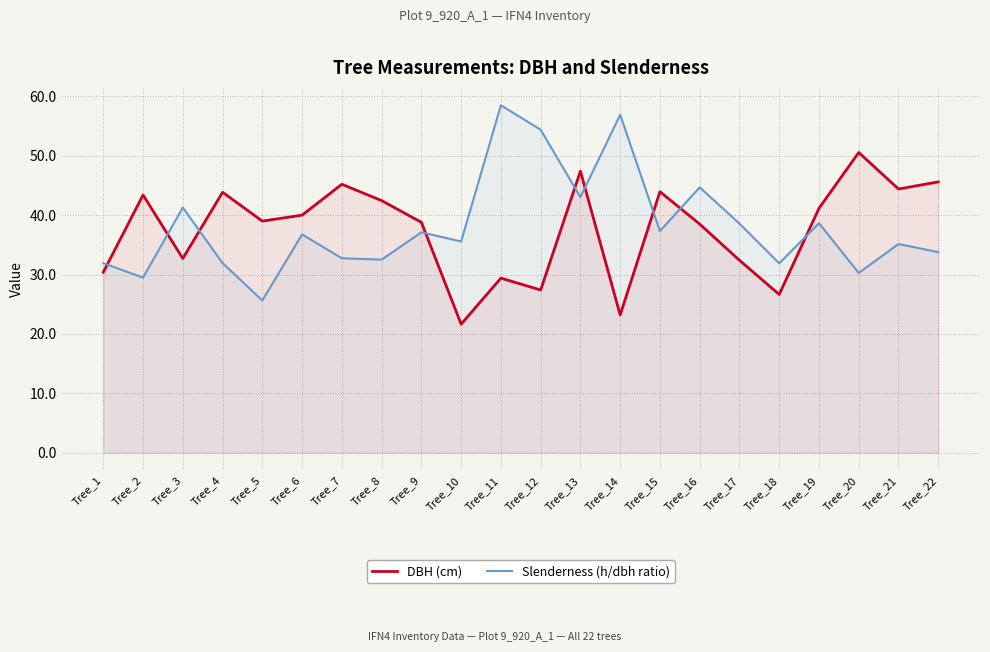

List the series in order of their overall mean, lowest first.

DBH (cm), Slenderness (h/dbh ratio)